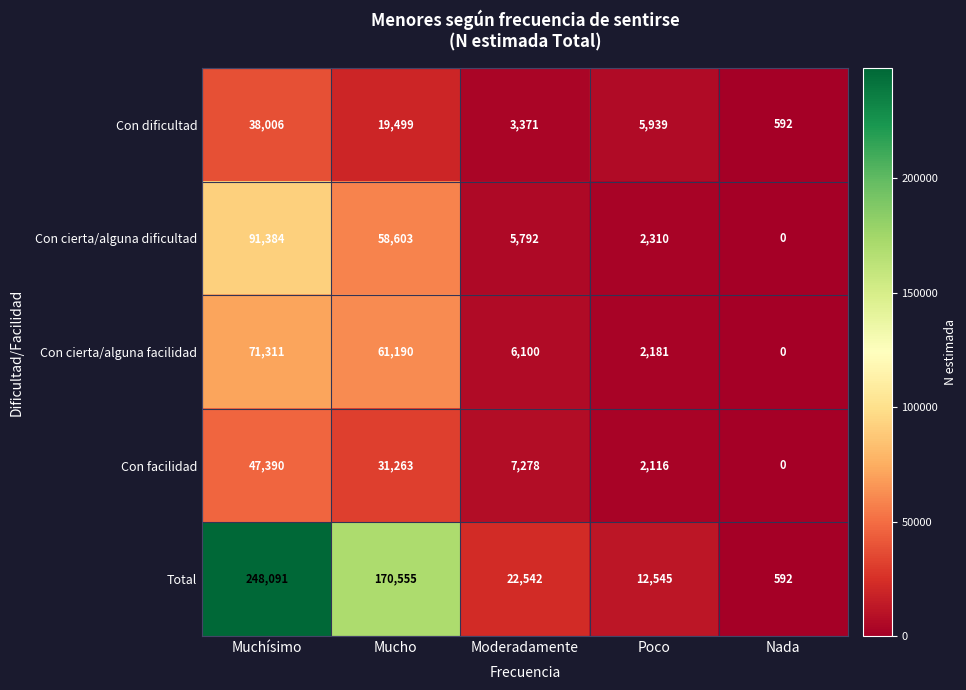

What is the greatest value displayed?

248091